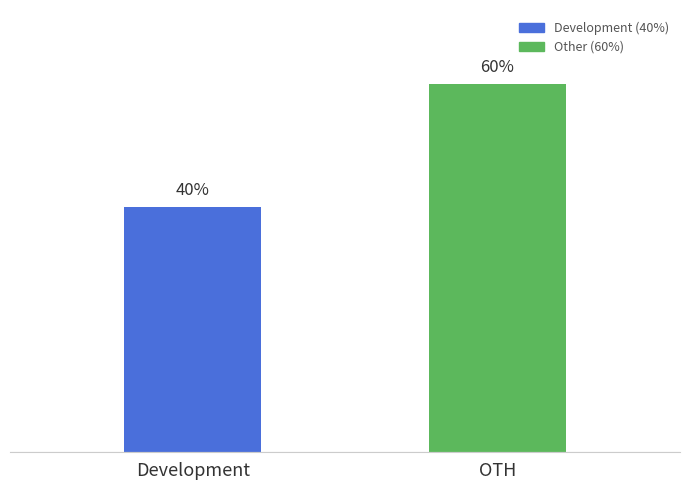

Which label corresponds to the smallest value in the chart?

Development